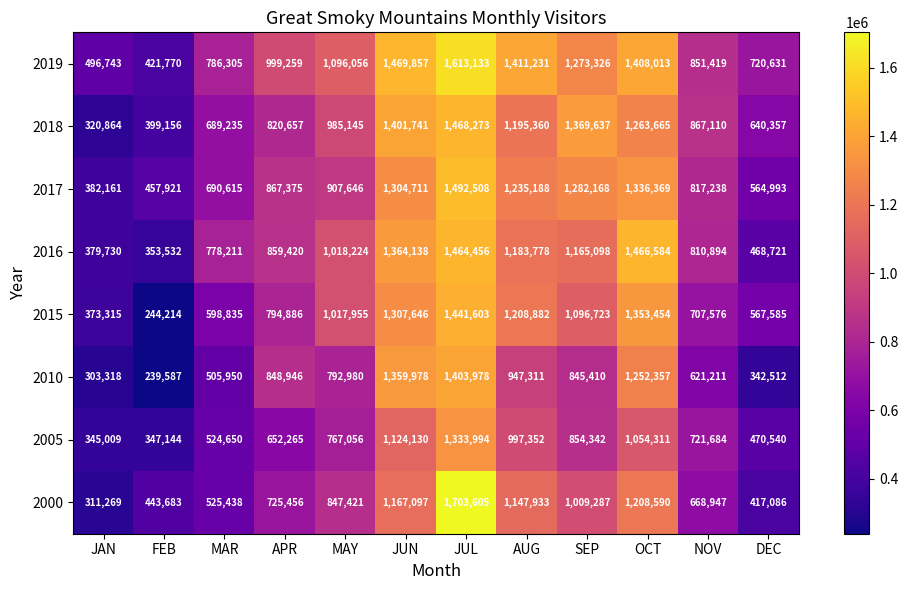

What is the smallest value displayed?

239587